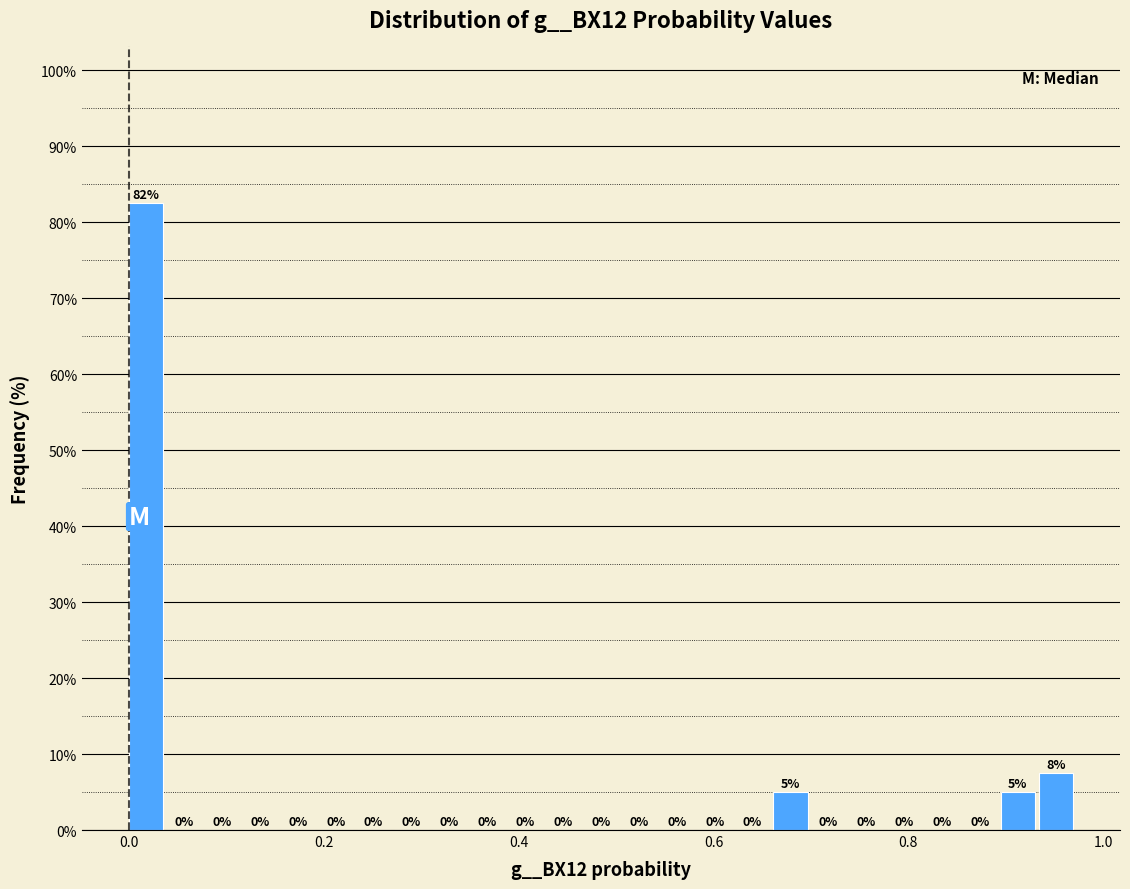

Around what value on the x-axis is the tallest bar? Give the approximate position of its centre, as read against the axis.

0.02